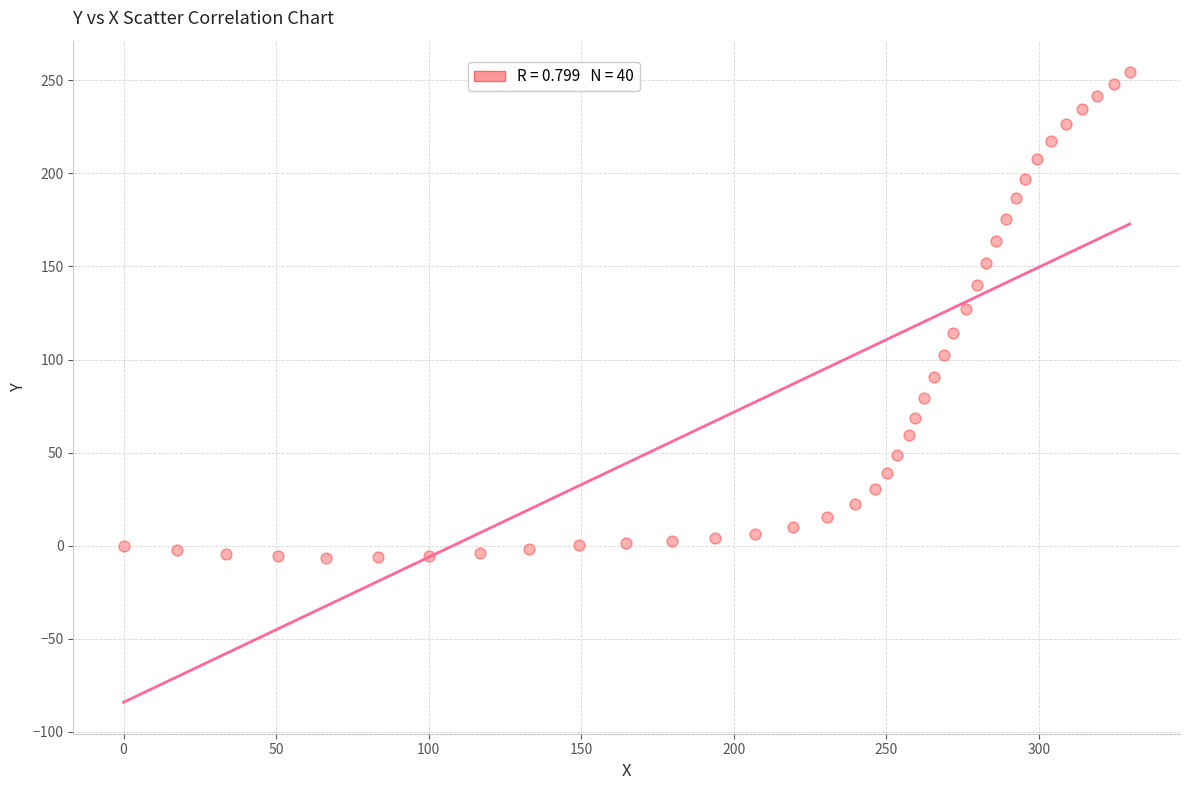

What is the range of X values (max minus min)?

329.7